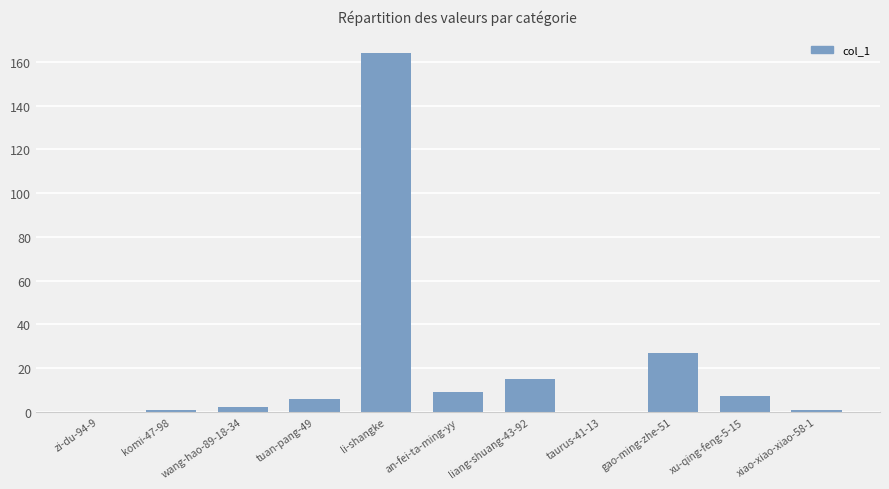

What is the change in value from li-shangke to an-fei-ta-ming-yy?

-155